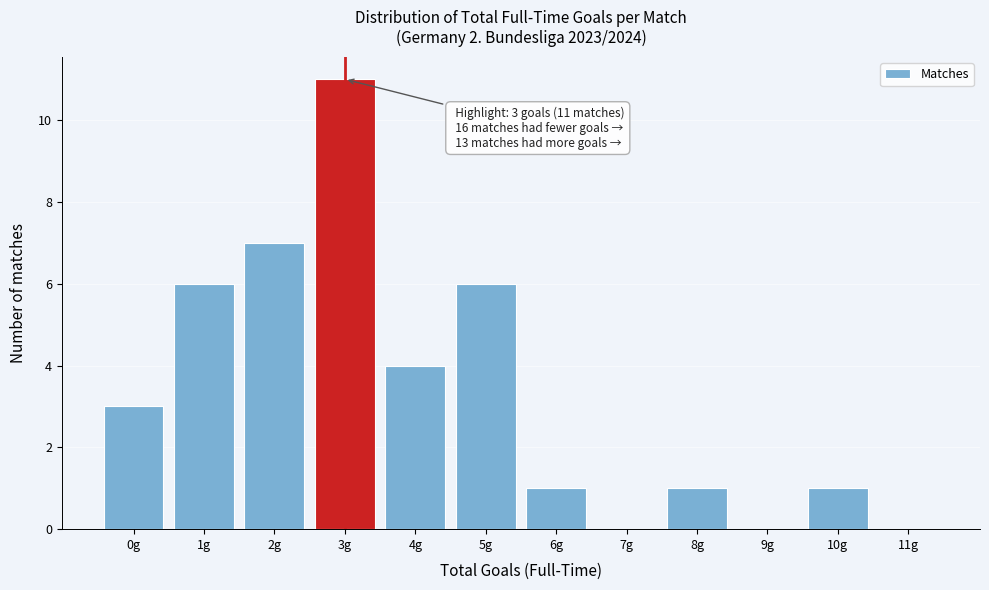

Which range on the x-axis has the tallest bar?

2.5 to 3.5